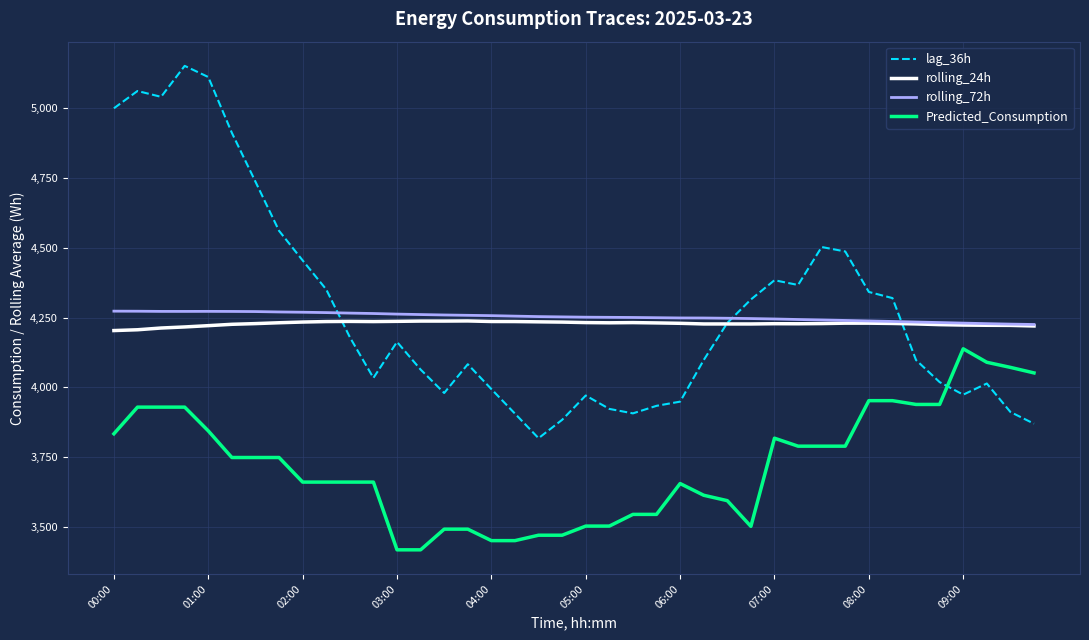

Which series has the largest total across all categories?

lag_36h